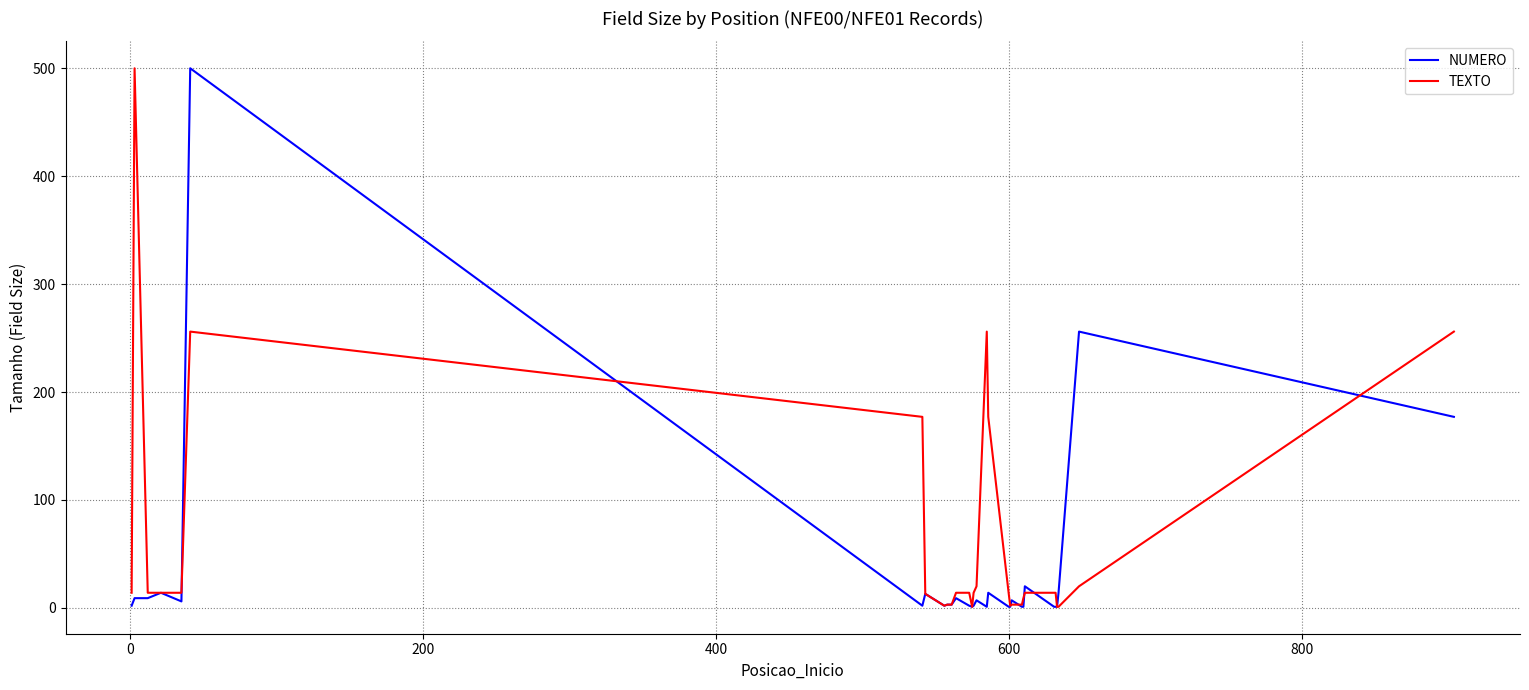

Does the chart display data point markers on the line(s)?

No